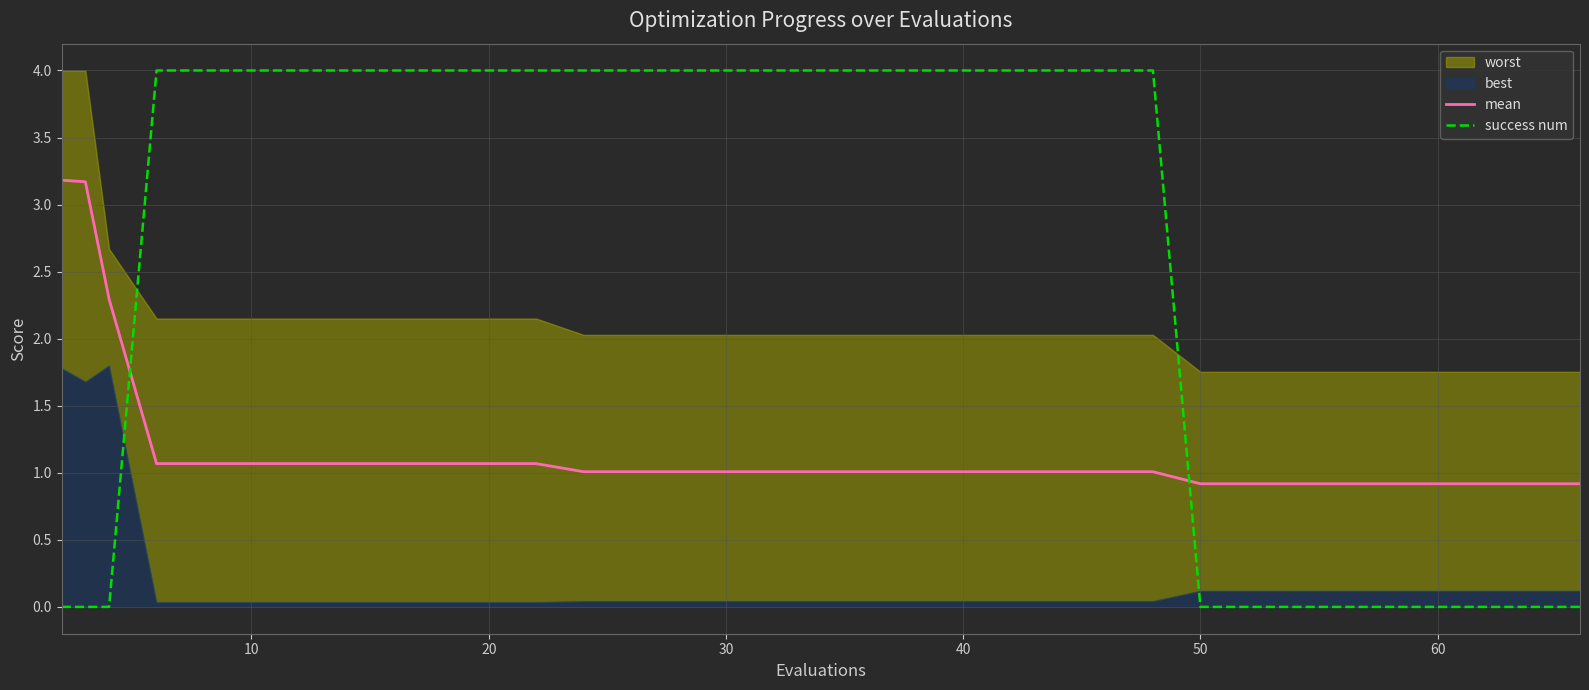

True or false: success num and mean cross at least once.

True